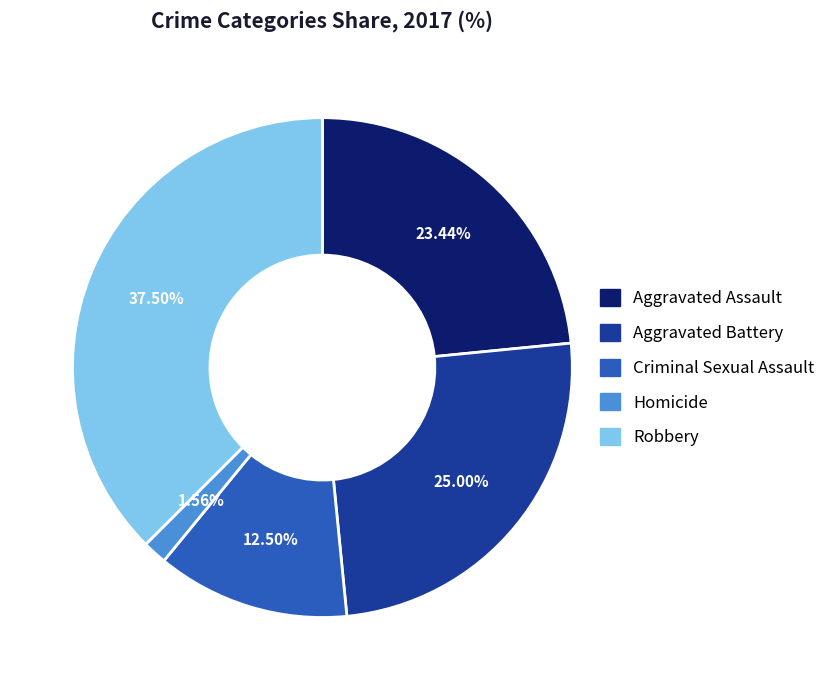

What portion of the pie excludes Homicide?

98.4%